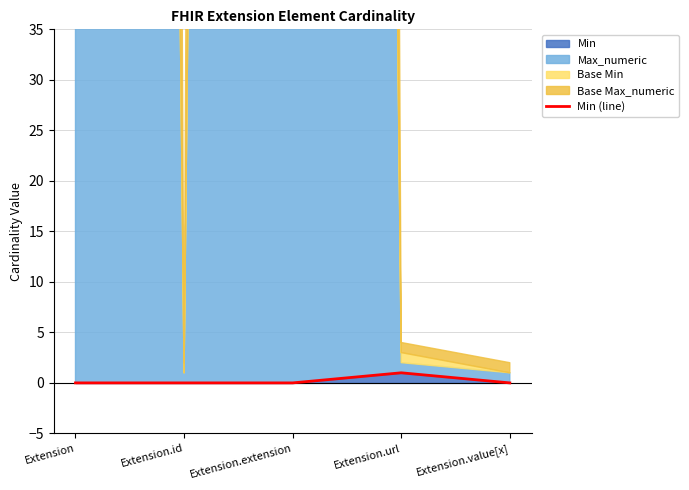

Rank the categories by value from highest to lowest.

Extension.url, Extension, Extension.id, Extension.extension, Extension.value[x]